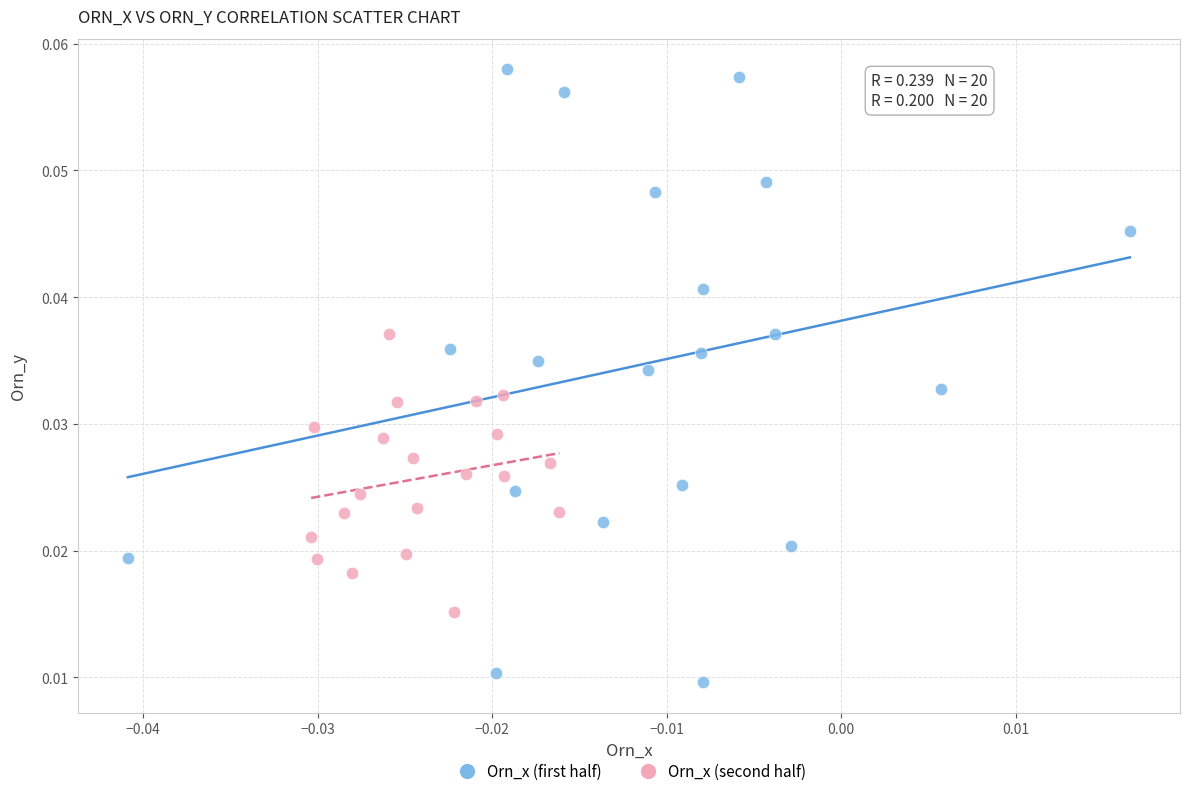

Which series contains the lowest Y value?

Orn_x (first half)